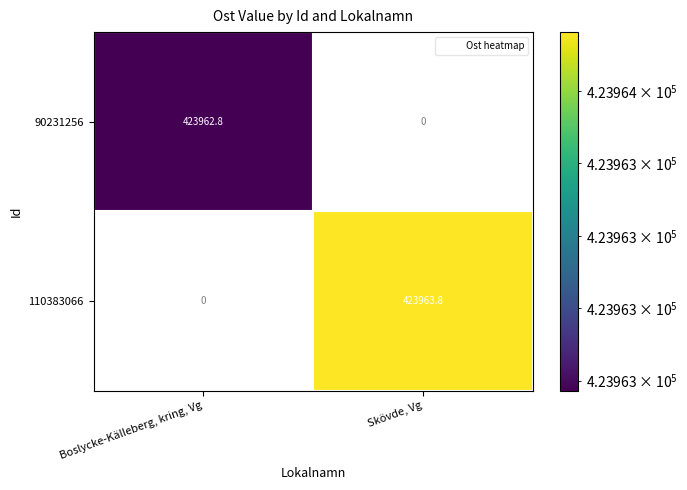

What is the greatest value displayed?

423963.8